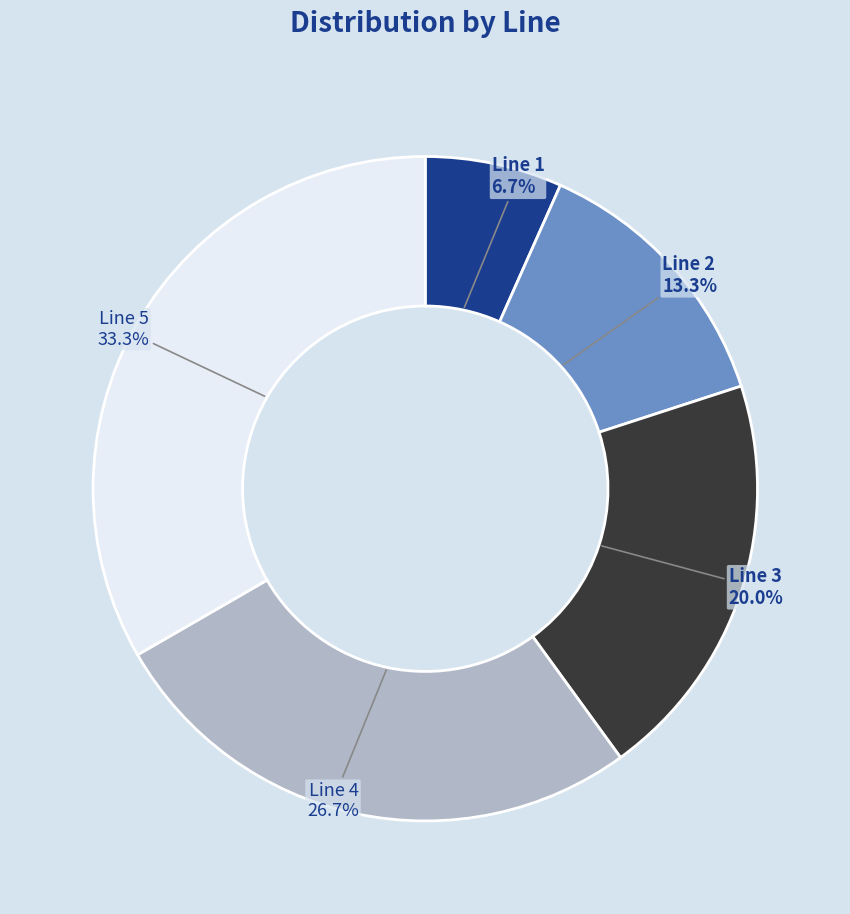

Does any single category account for the majority?

No